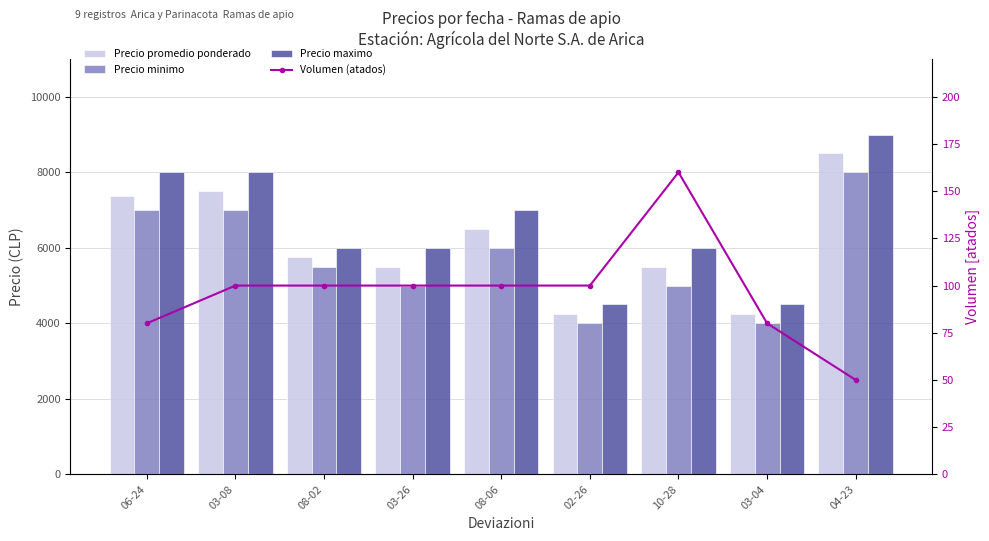

Between 04-23 and 03-26, which is larger?

04-23